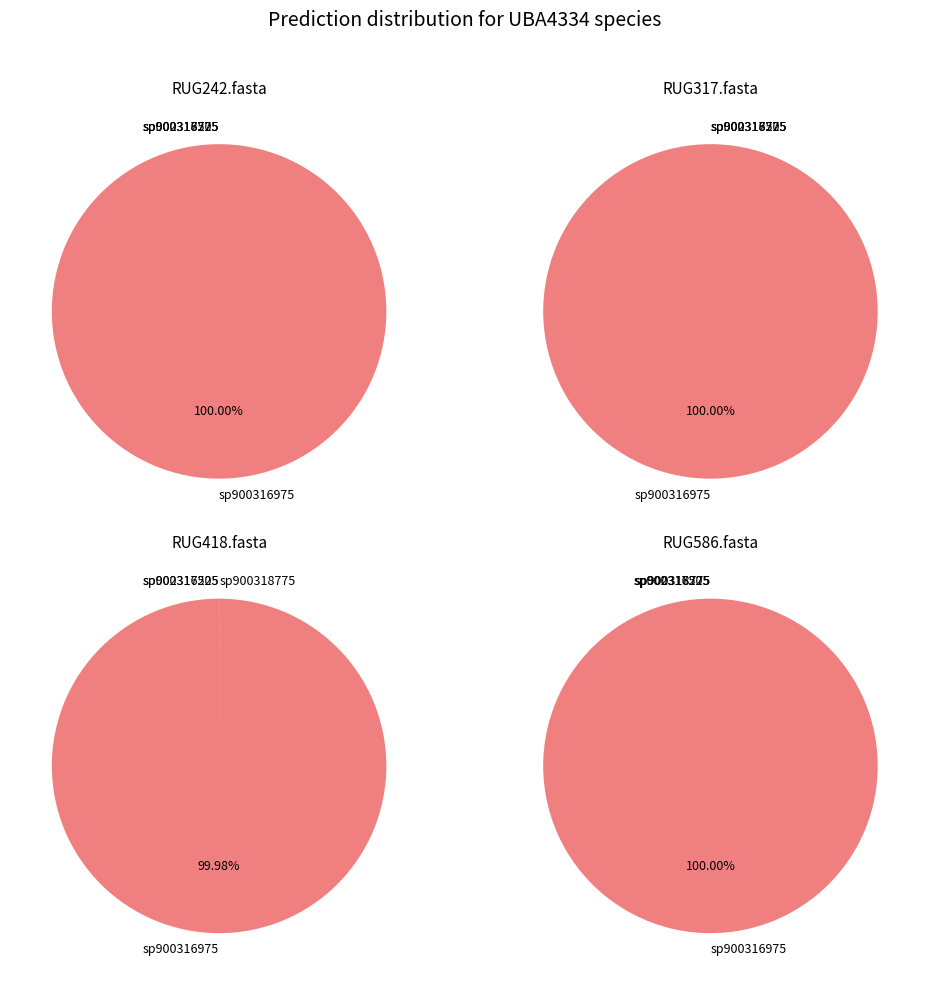

Count the number of slices in the pie.

4